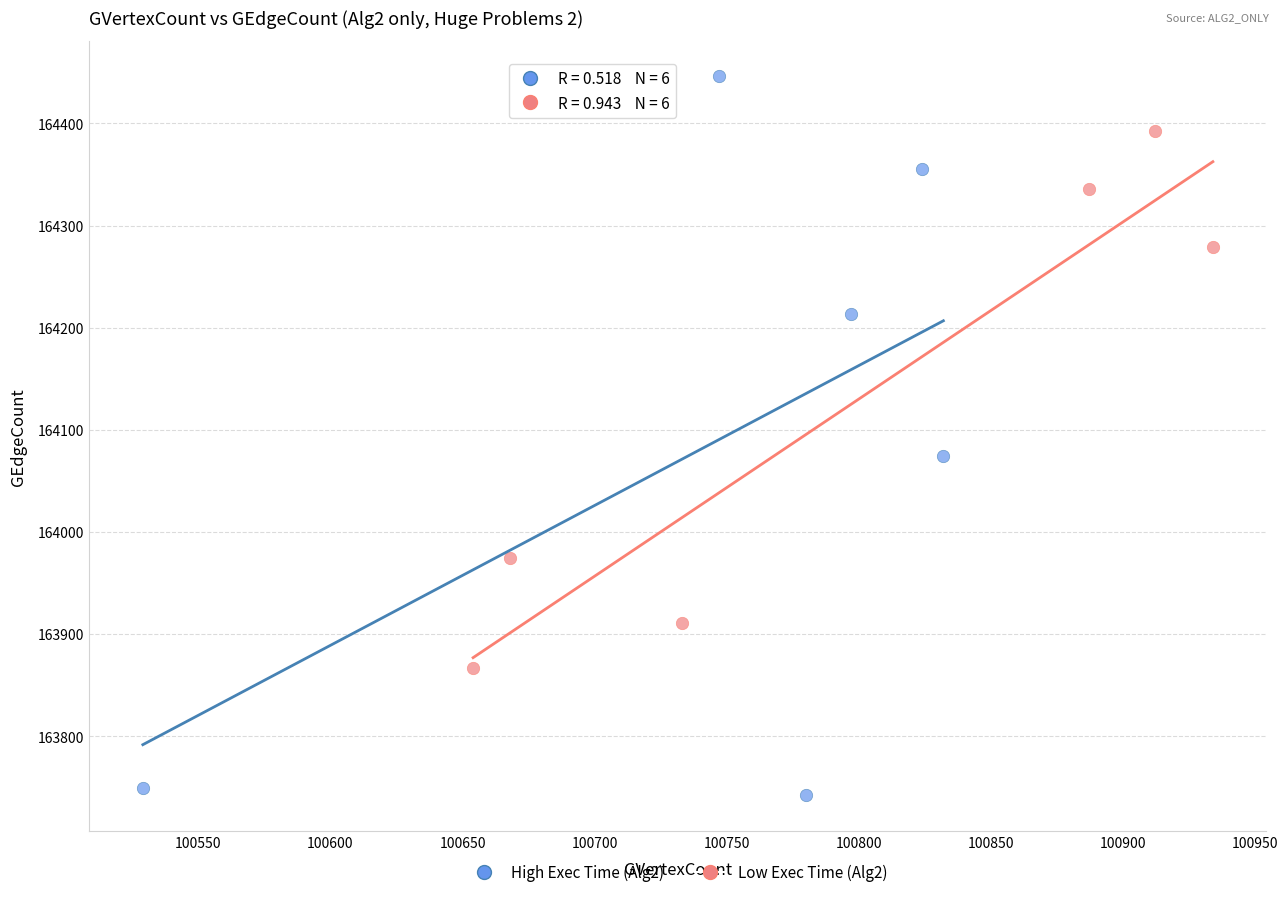

Which series reaches the minimum Y coordinate?

High Exec Time (Alg2)